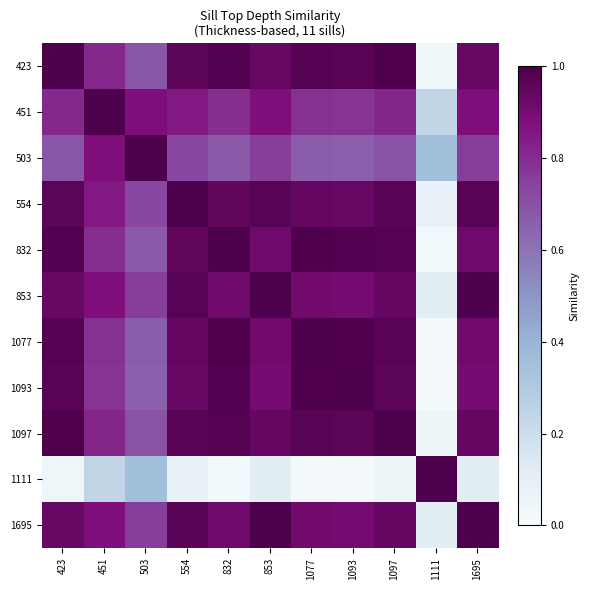

True or false: 423 has a value of 1.2 at 451.

False